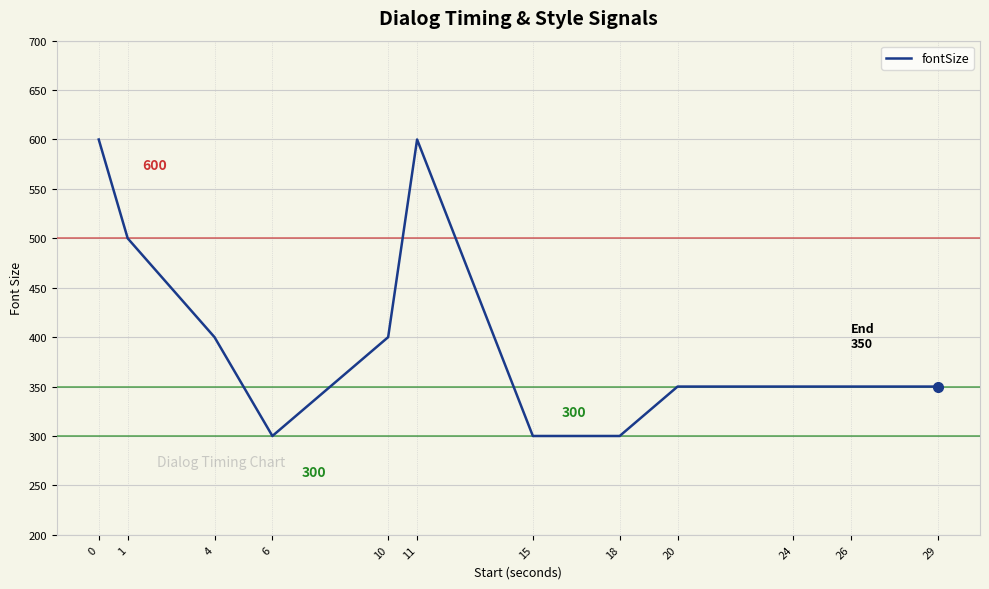

The chart shows a value of 444 at 15. True or false?

False